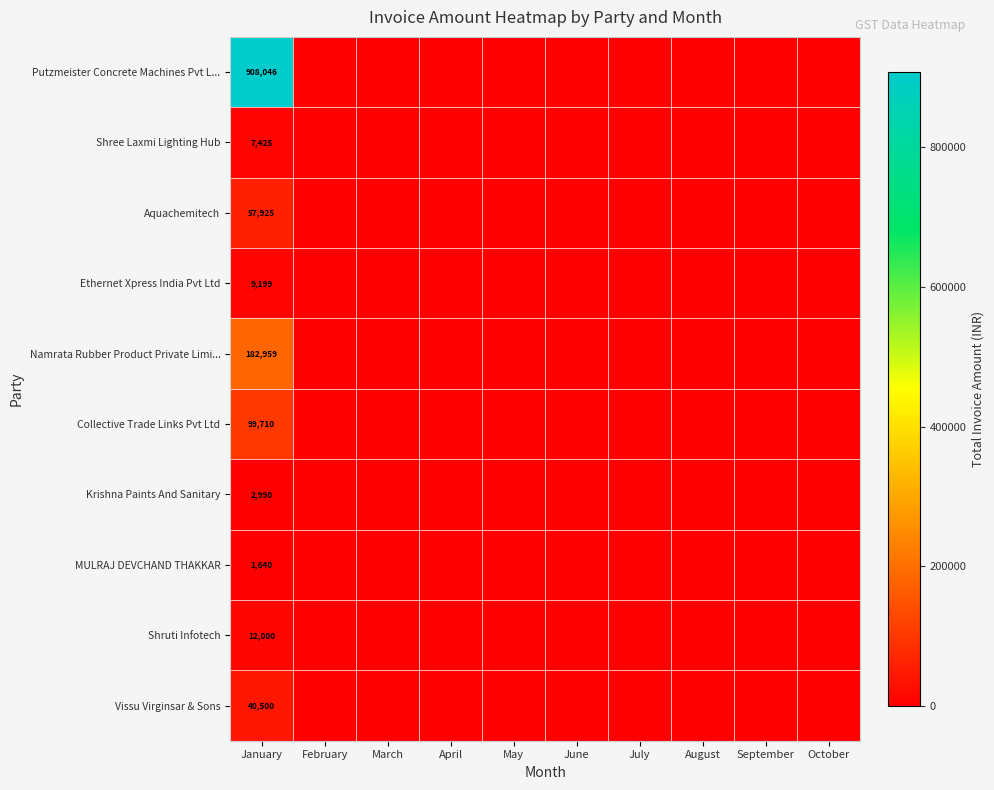

The value of MULRAJ DEVCHAND THAKKAR at January is 823. True or false?

False